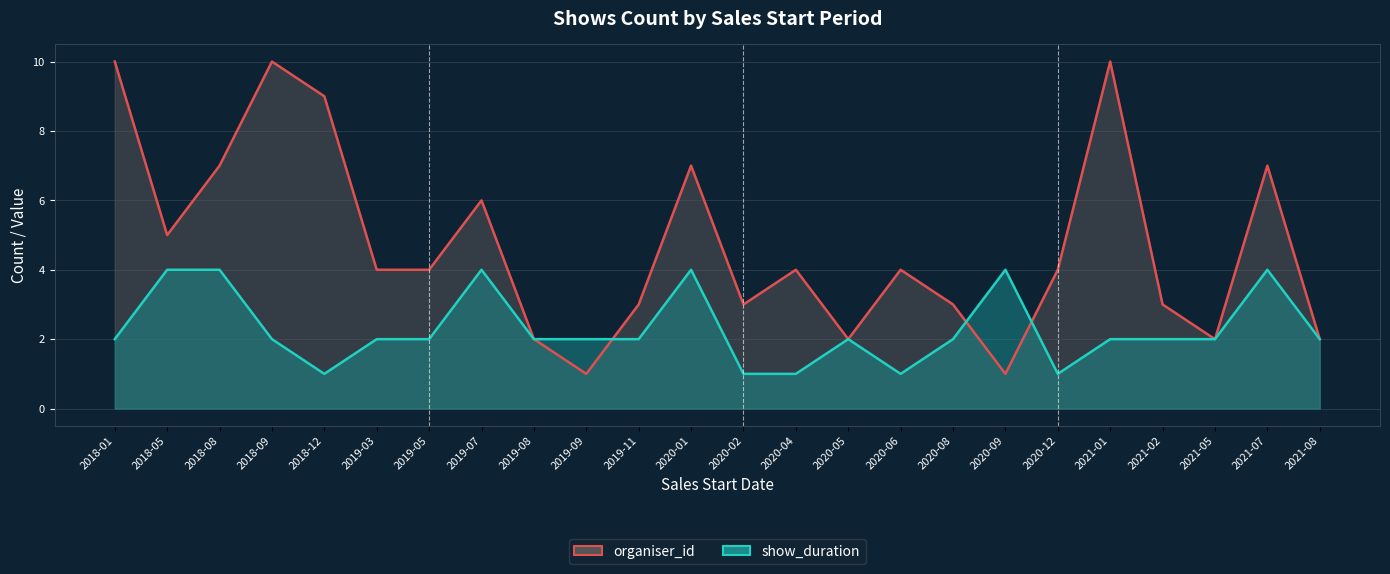

What position from the right is 2019-07?

17